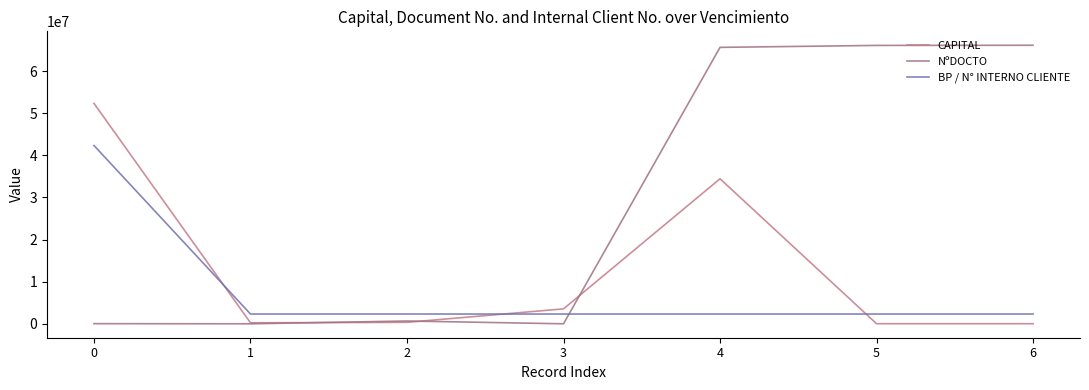

True or false: NºDOCTO has more than 2 interior local peaks.

False